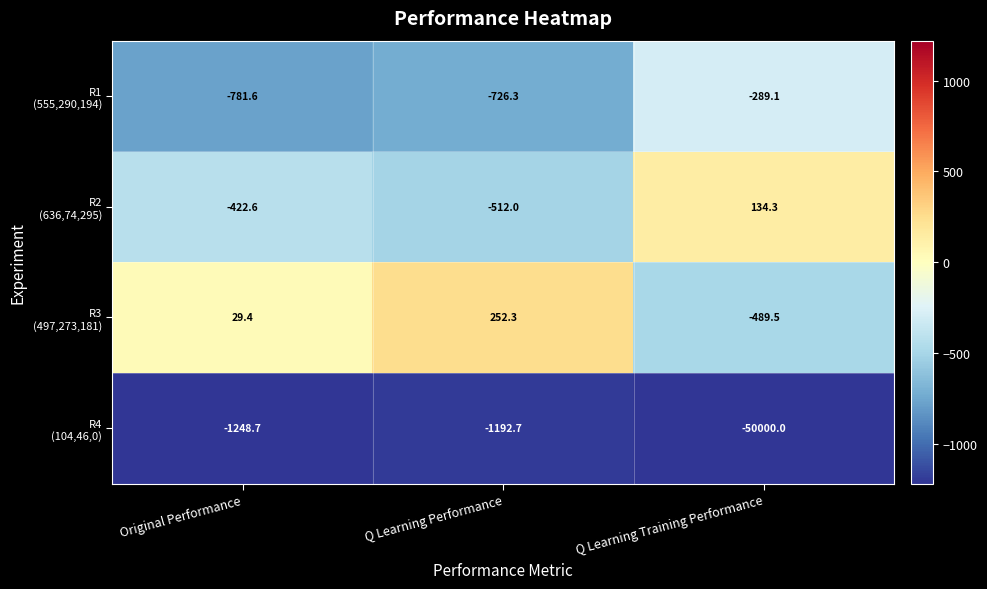

What is the minimum value shown in the chart?

-50000.0